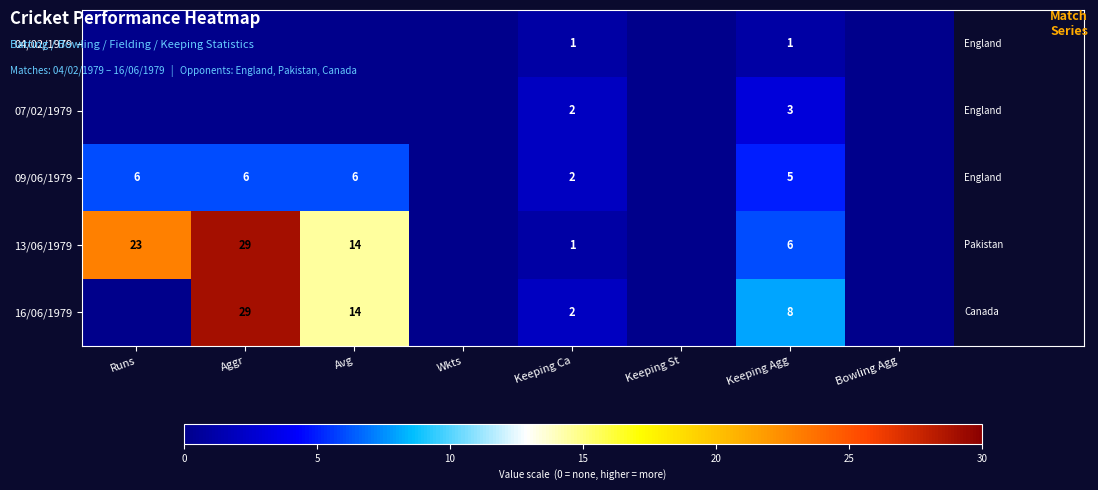

What is the greatest value displayed?

29.0